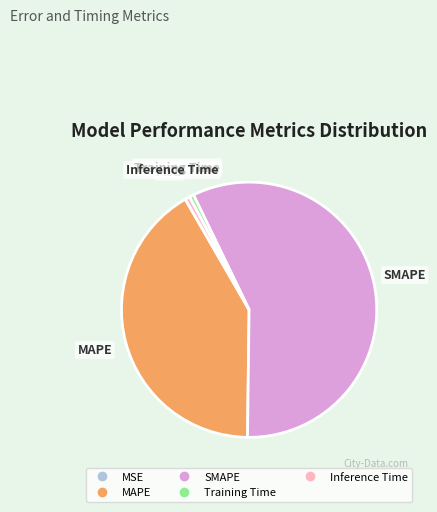

Is SMAPE the majority of the pie?

Yes